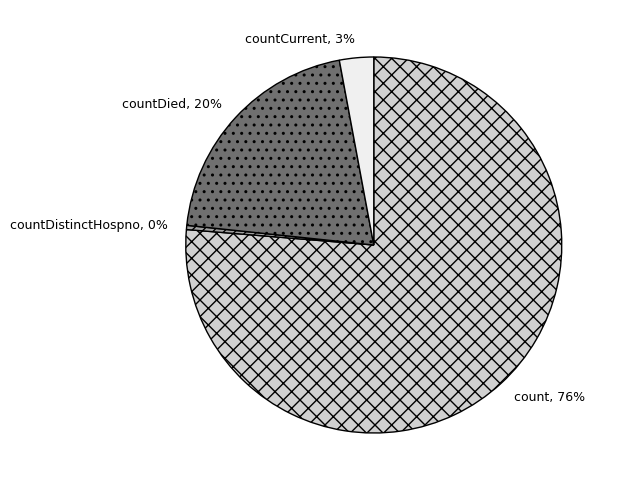

To the nearest percent, what is the average slice percentage?

25%